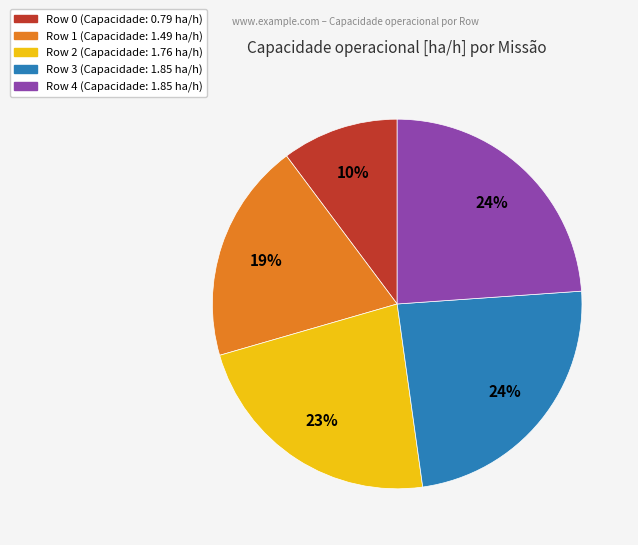

To the nearest percent, what is the average slice percentage?

20%